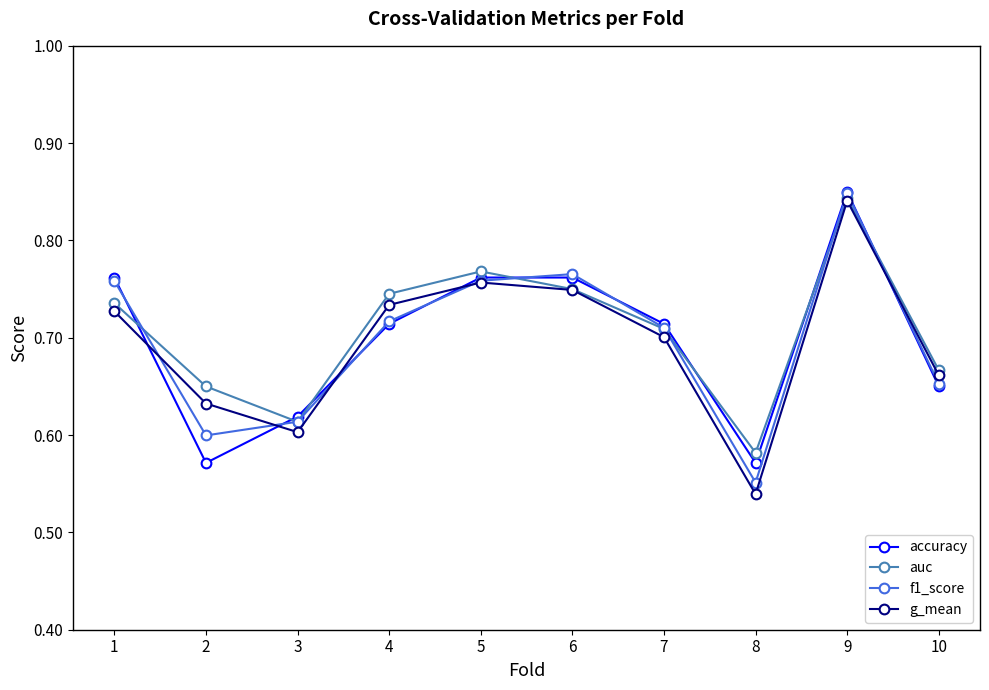

In g_mean, how many points are lower than both neighbors (excluding endpoints)?

2